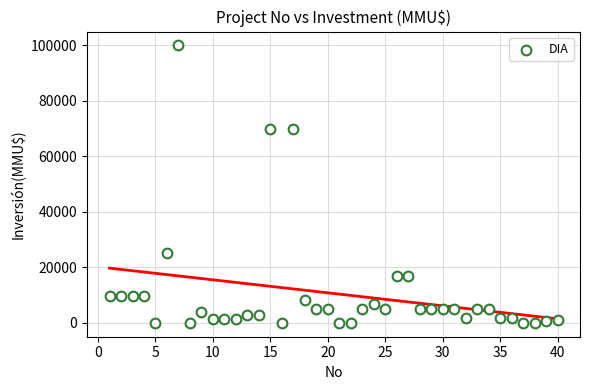

What is the range of Y values (max minus min)?

100000